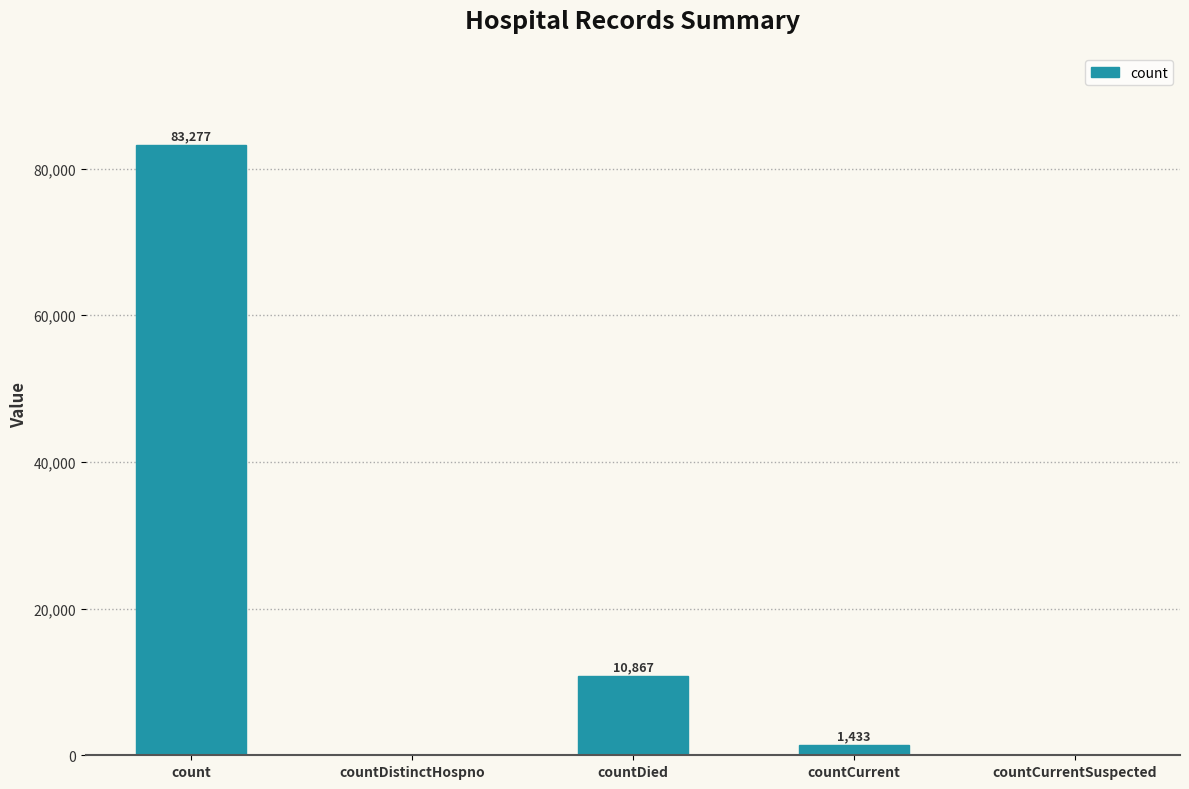

Approximately how many times larger is the value at countDied compared to countCurrent?

7.6